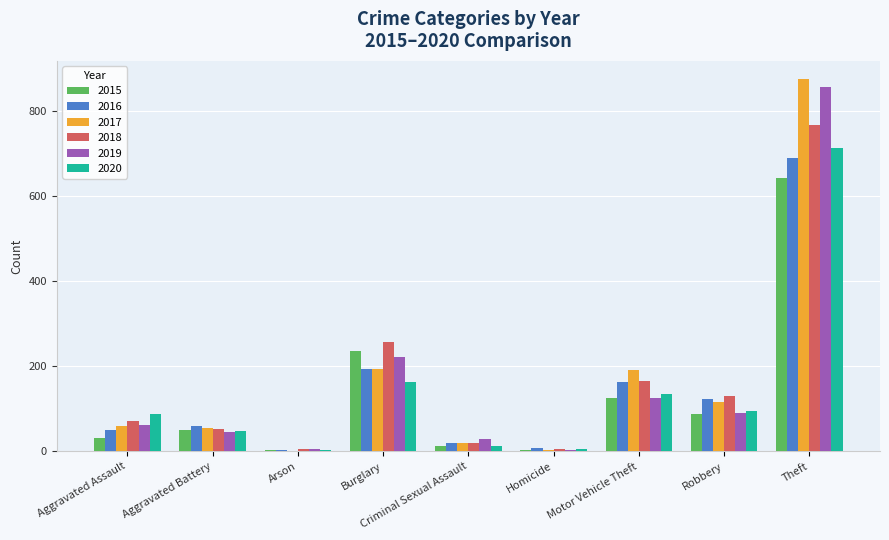

What are all the series names shown in the legend?

2015, 2016, 2017, 2018, 2019, 2020